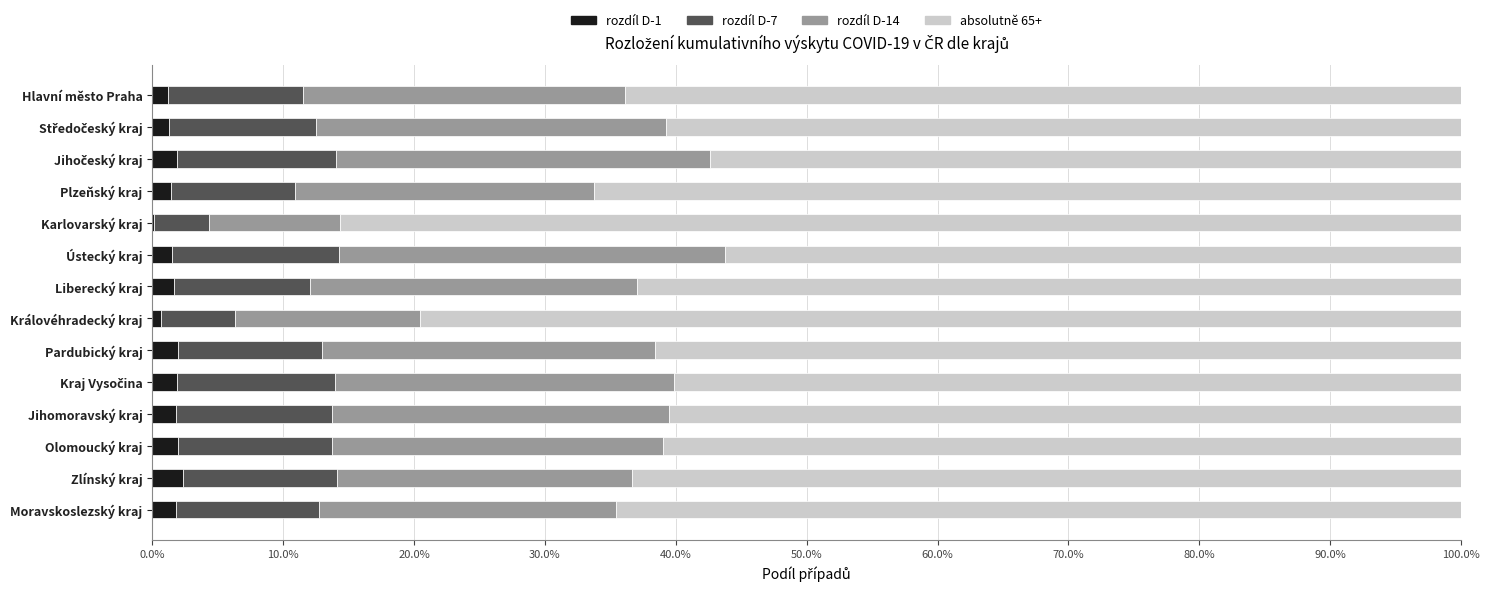

True or false: rozdíl (D-7) has a value of 0.1 at Olomoucký kraj.

True